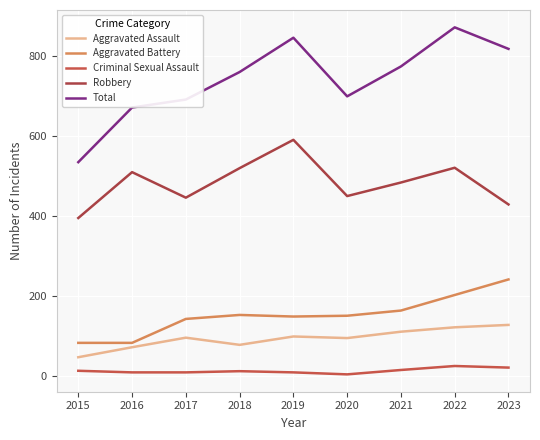

True or false: Aggravated Battery and Aggravated Assault intersect in this chart.

False